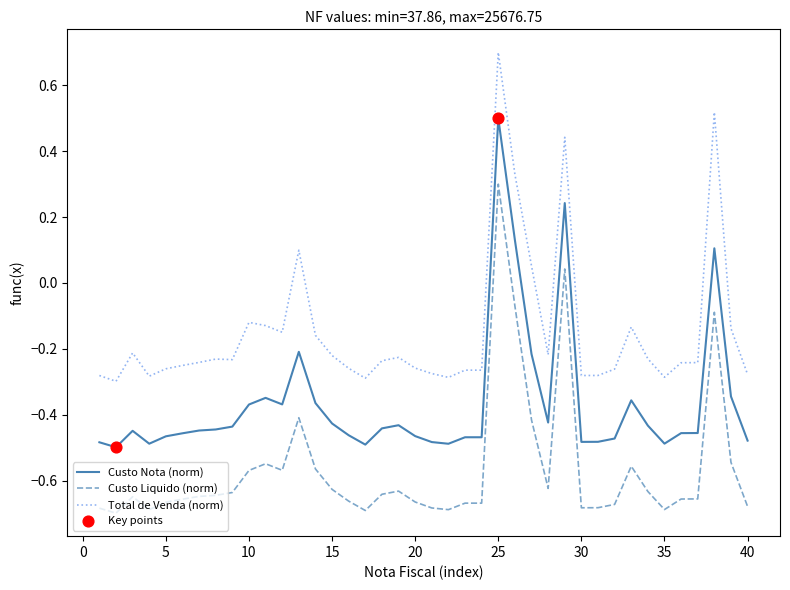

Which series has the largest total across all categories?

Total de Venda (norm)